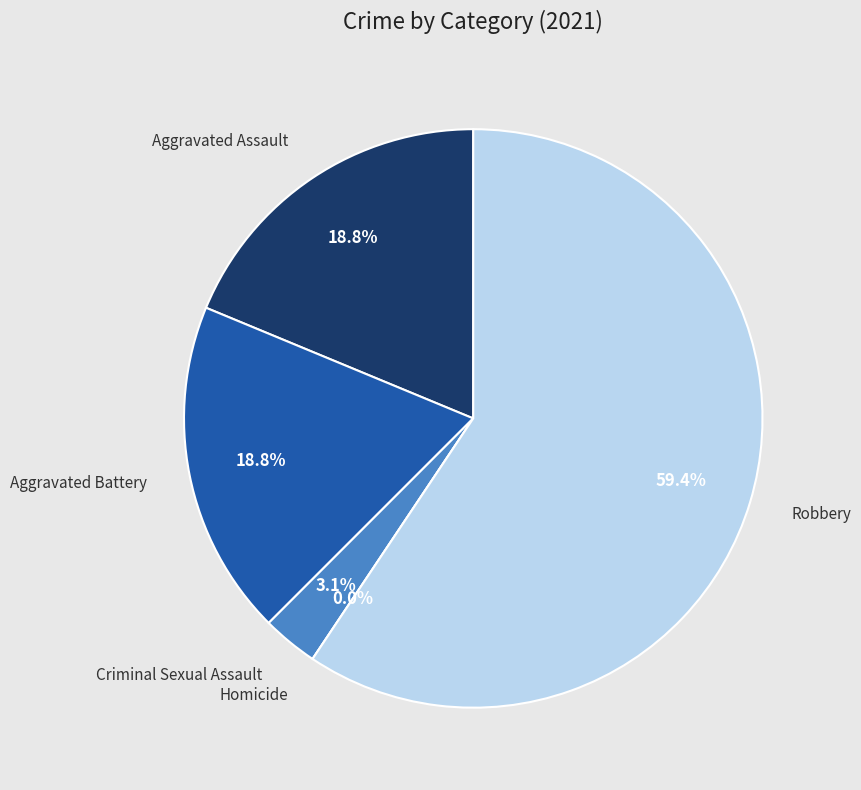

Count the number of slices in the pie.

5